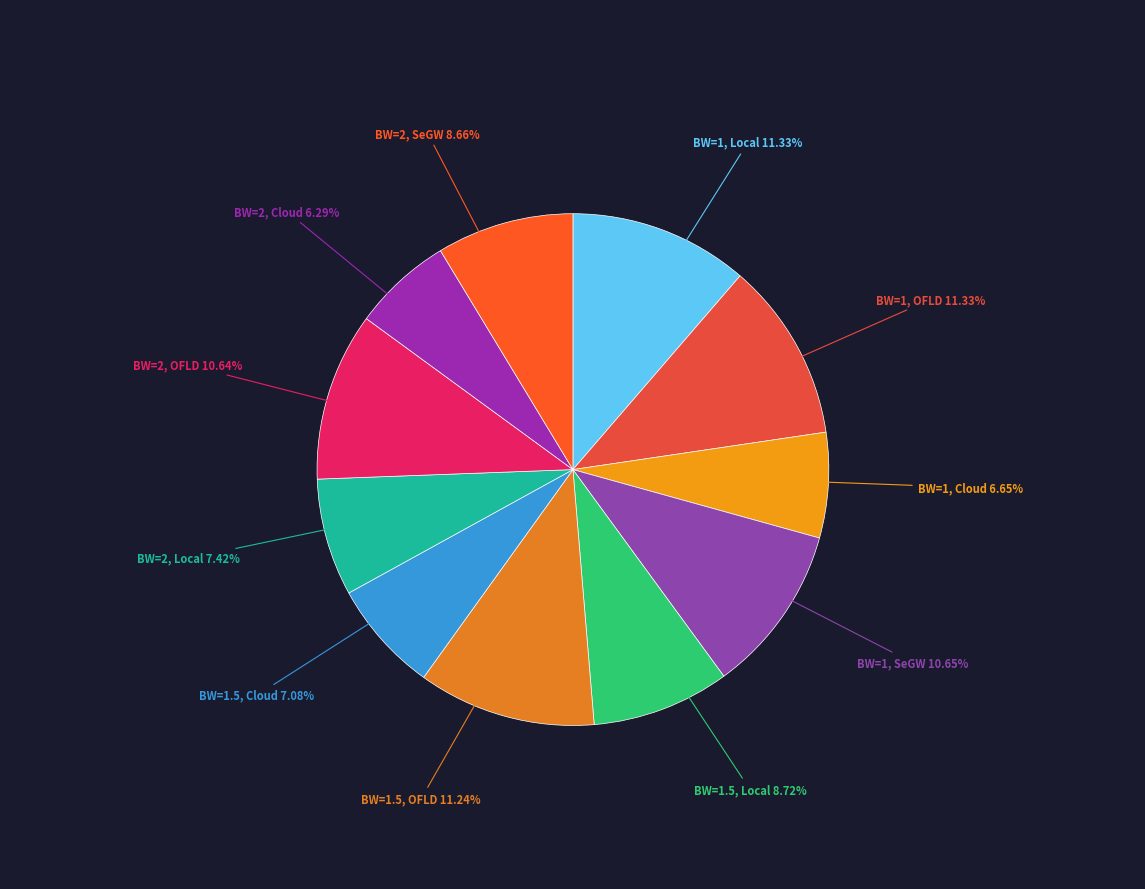

How many slices are in this pie chart?

11